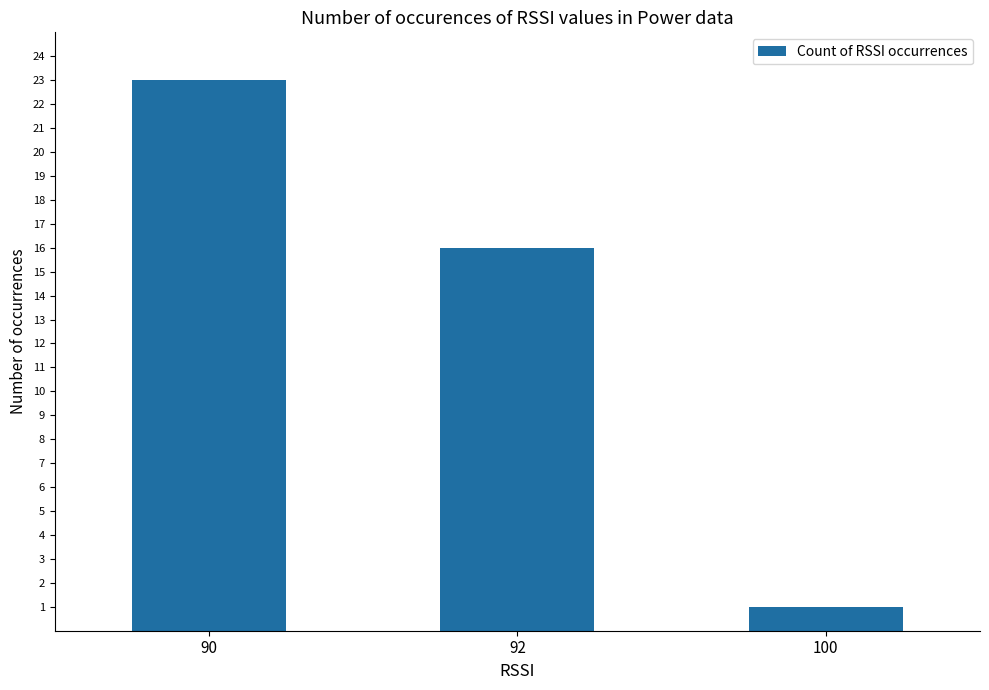

What is the value of the 2nd bar from the left?

16